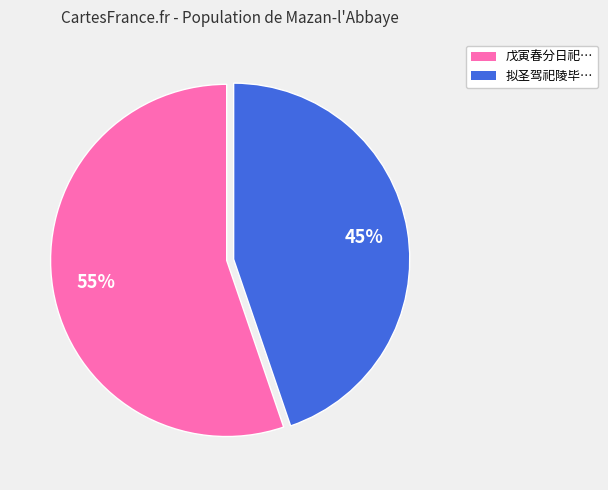

Does any single category account for the majority?

Yes